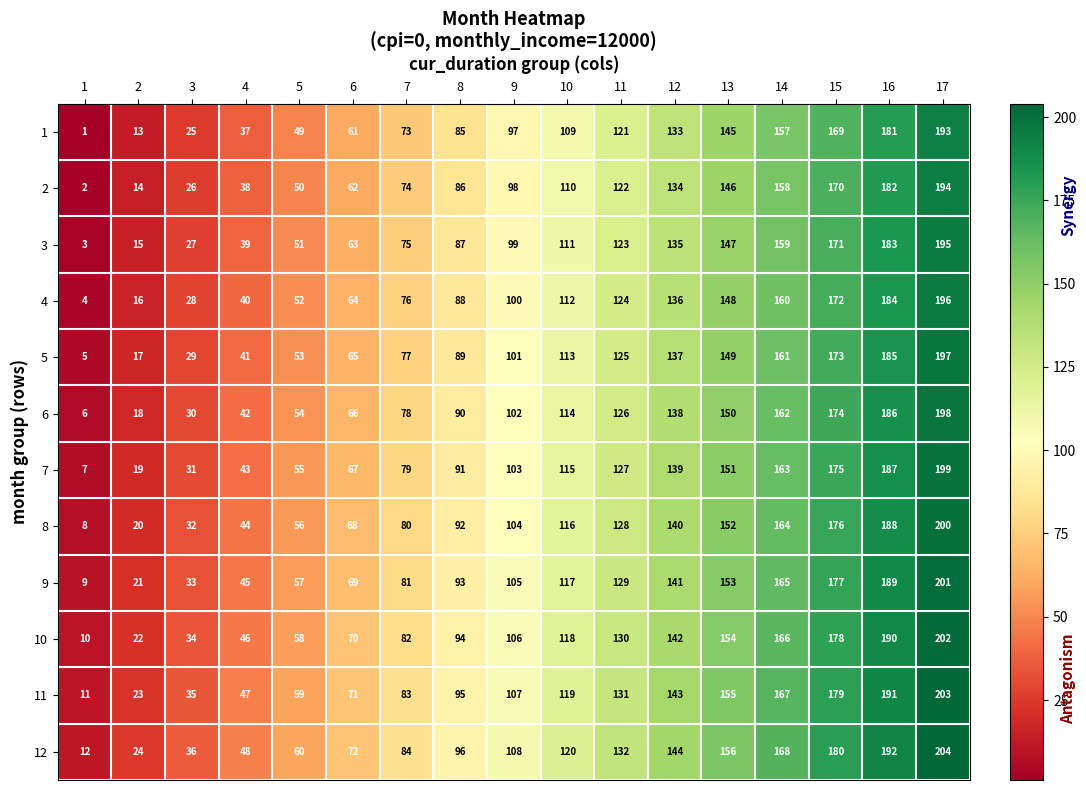

List the series in order of their peak value, highest first.

12, 11, 10, 9, 8, 7, 6, 5, 4, 3, 2, 1